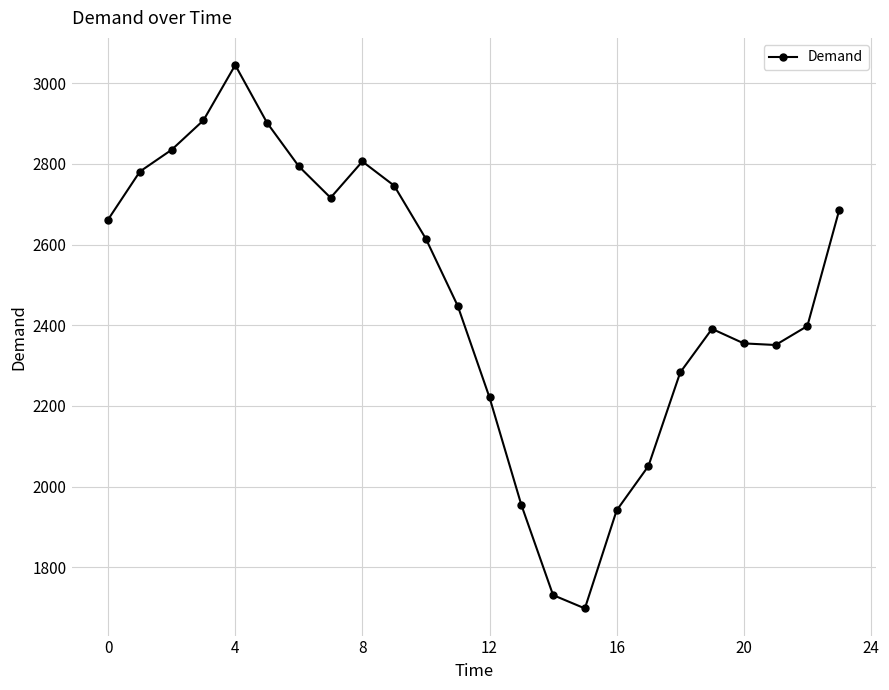

What is the value of the 24th point from the left?

2685